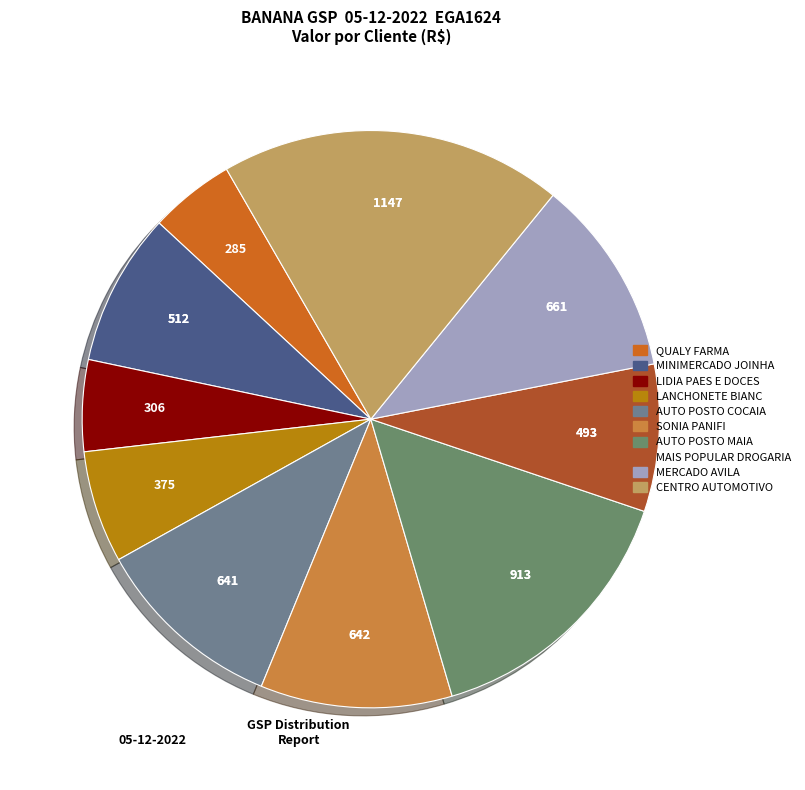

Count the number of slices in the pie.

10